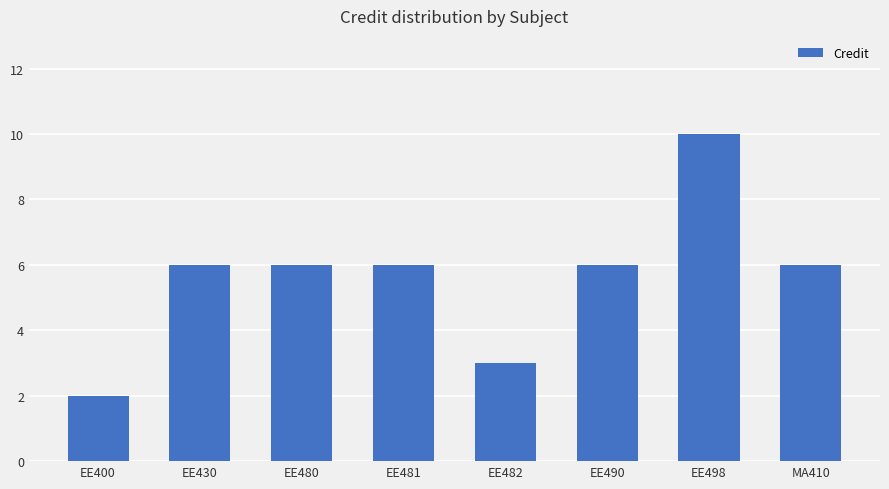

What is the value of the 1st bar from the left?

2